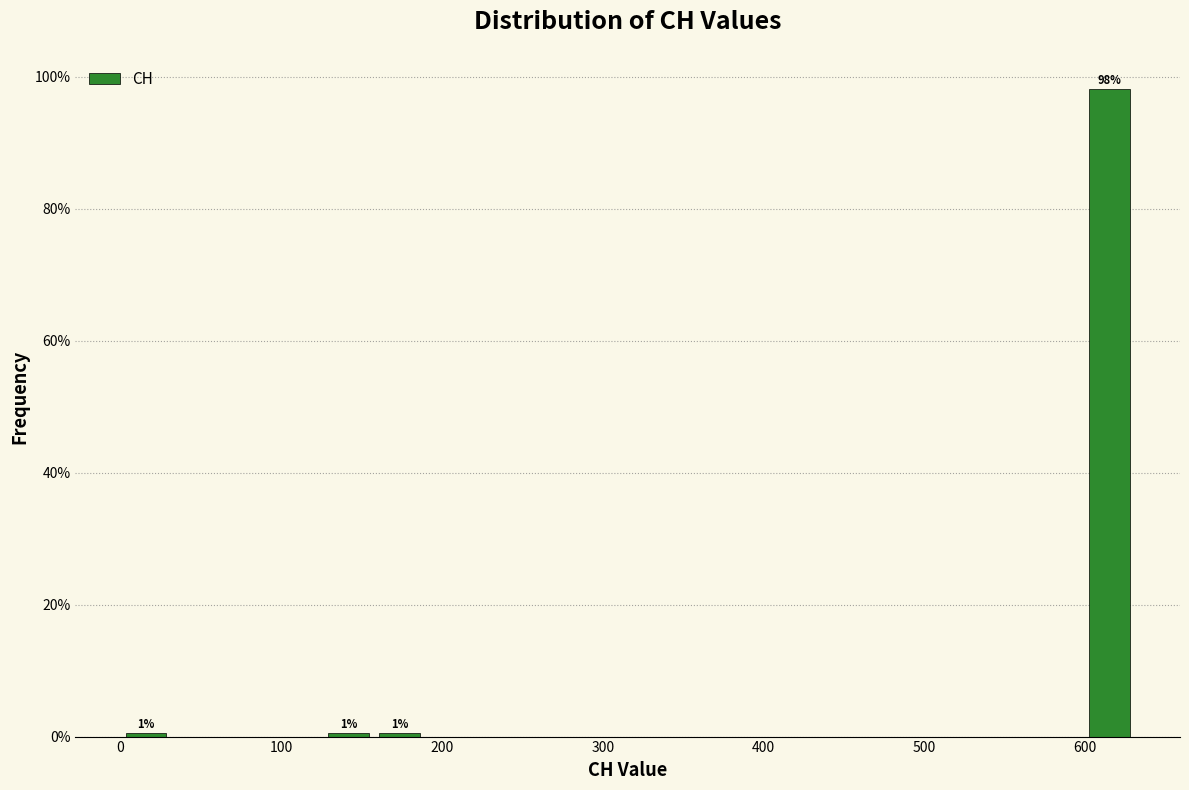

Around what value on the x-axis is the tallest bar? Give the approximate position of its centre, as read against the axis.

620